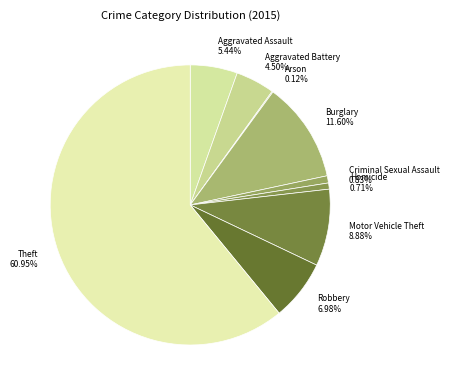

To the nearest percent, what is the average slice percentage?

11%